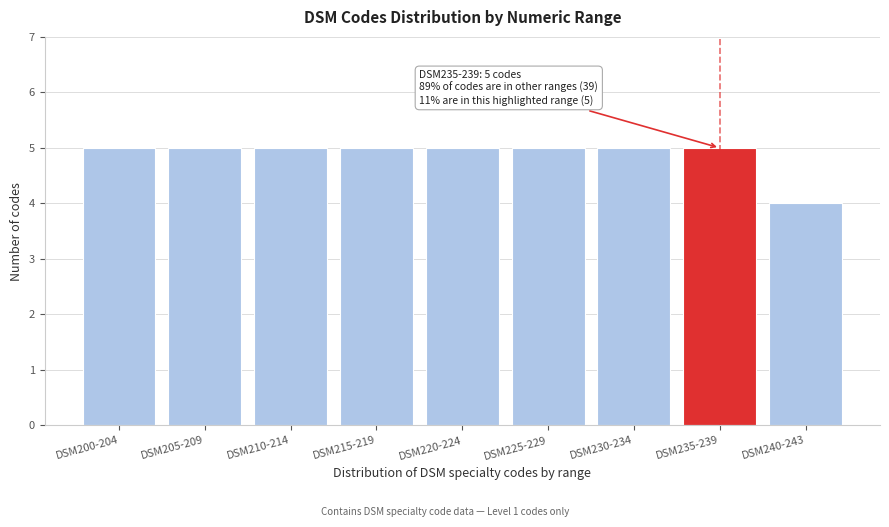

Reading right to left, what are all the values shown in this chart?

DSM240-243=4	DSM235-239=5	DSM230-234=5	DSM225-229=5	DSM220-224=5	DSM215-219=5	DSM210-214=5	DSM205-209=5	DSM200-204=5